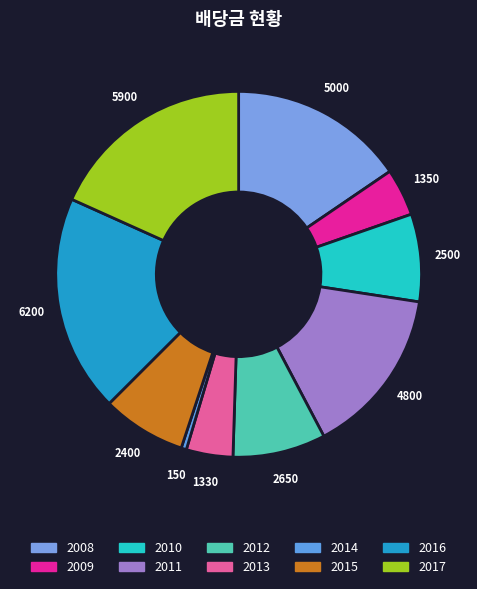

The 2012 slice represents 8% of the pie. True or false?

True